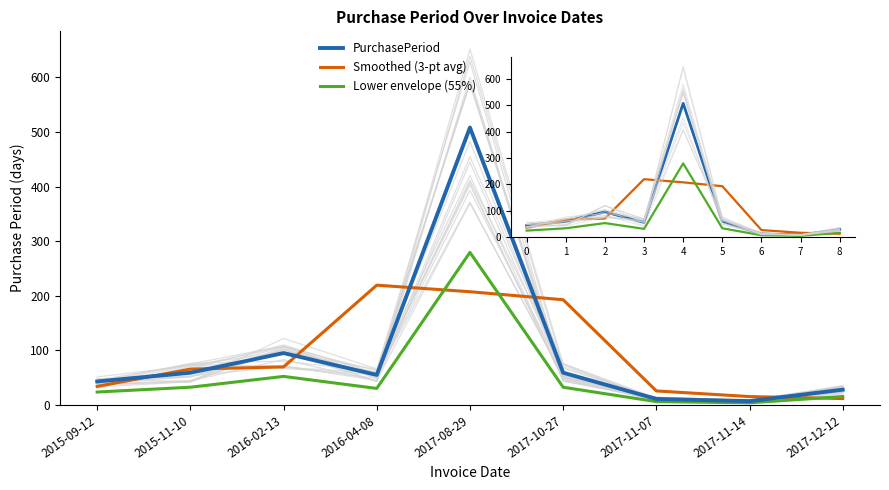

What is the average value of the PurchasePeriod series?

96.1